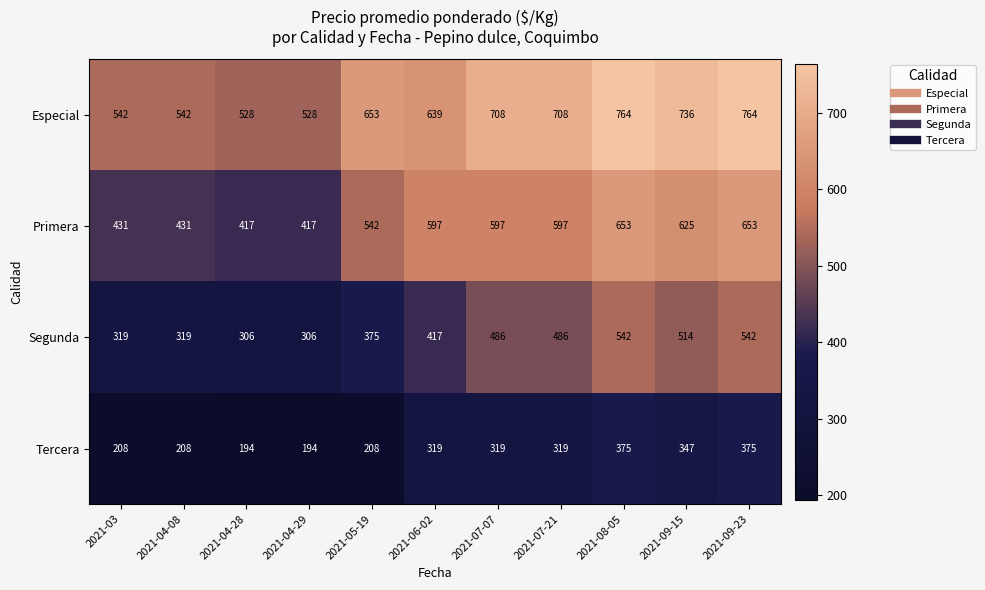

Is it true that Tercera equals 535 at 2021-06-02?

False